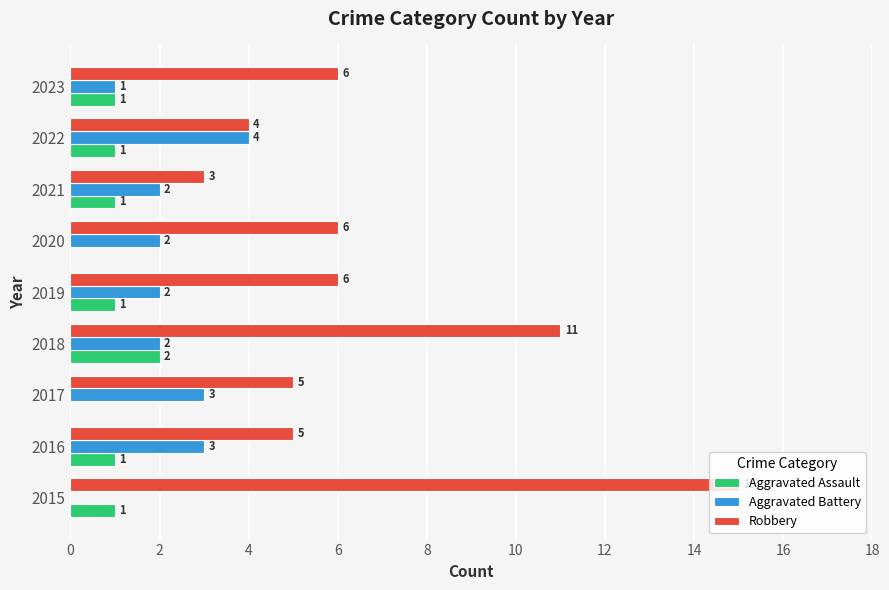

Is the value of Robbery at 2015 greater than the value of Aggravated Battery at 2022?

Yes